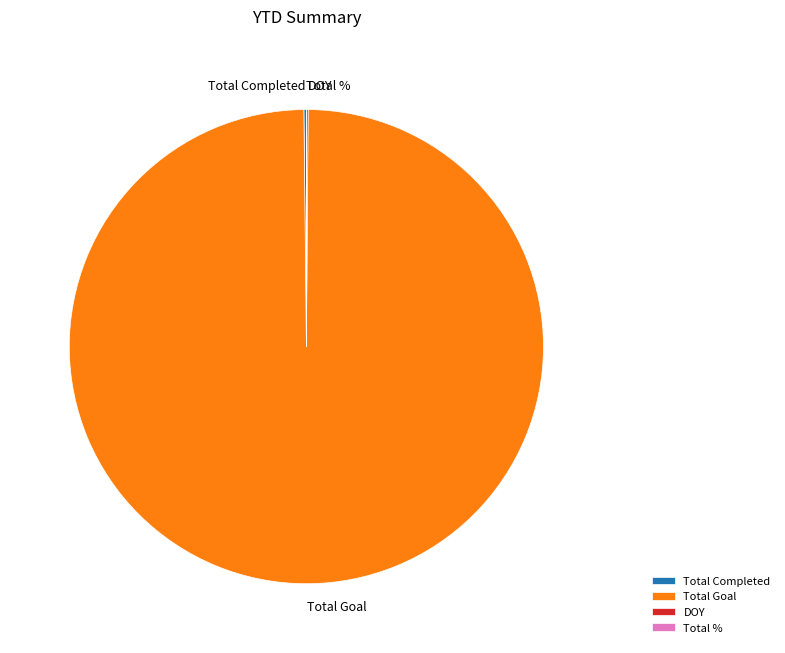

The Total Goal slice represents 85% of the pie. True or false?

False